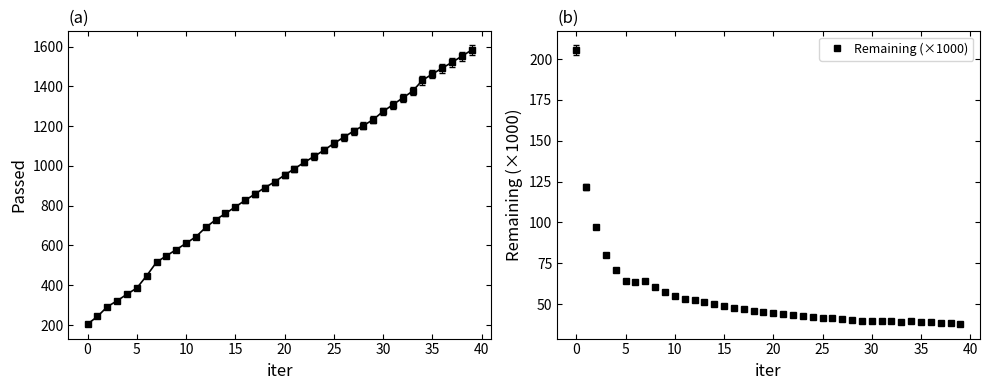

What is the lowest value of the Remaining (×1000) series?

38.0